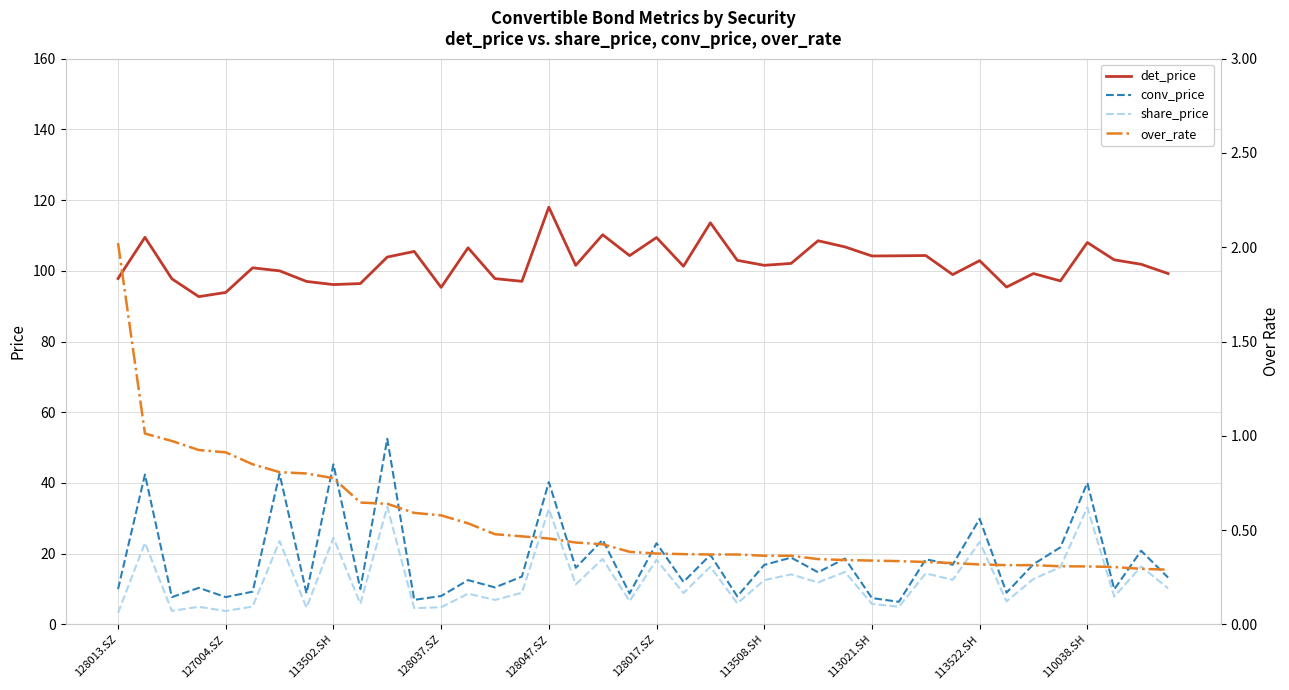

What is the sum of all conv_price values?

729.4